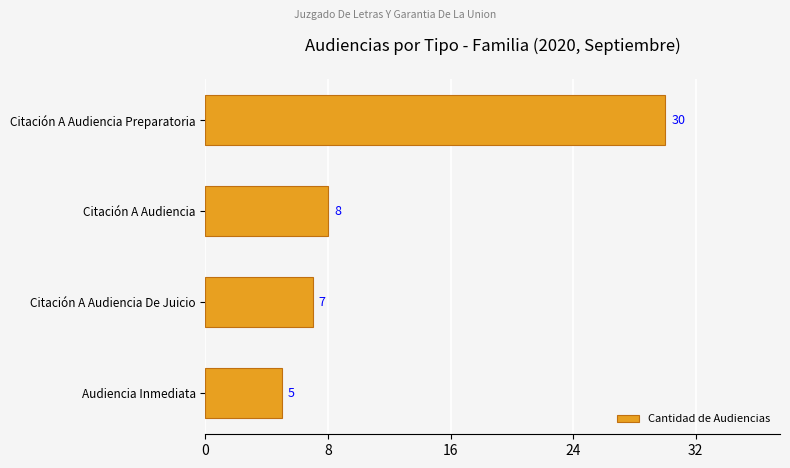

At which label is the value closest to 17?

Citación A Audiencia